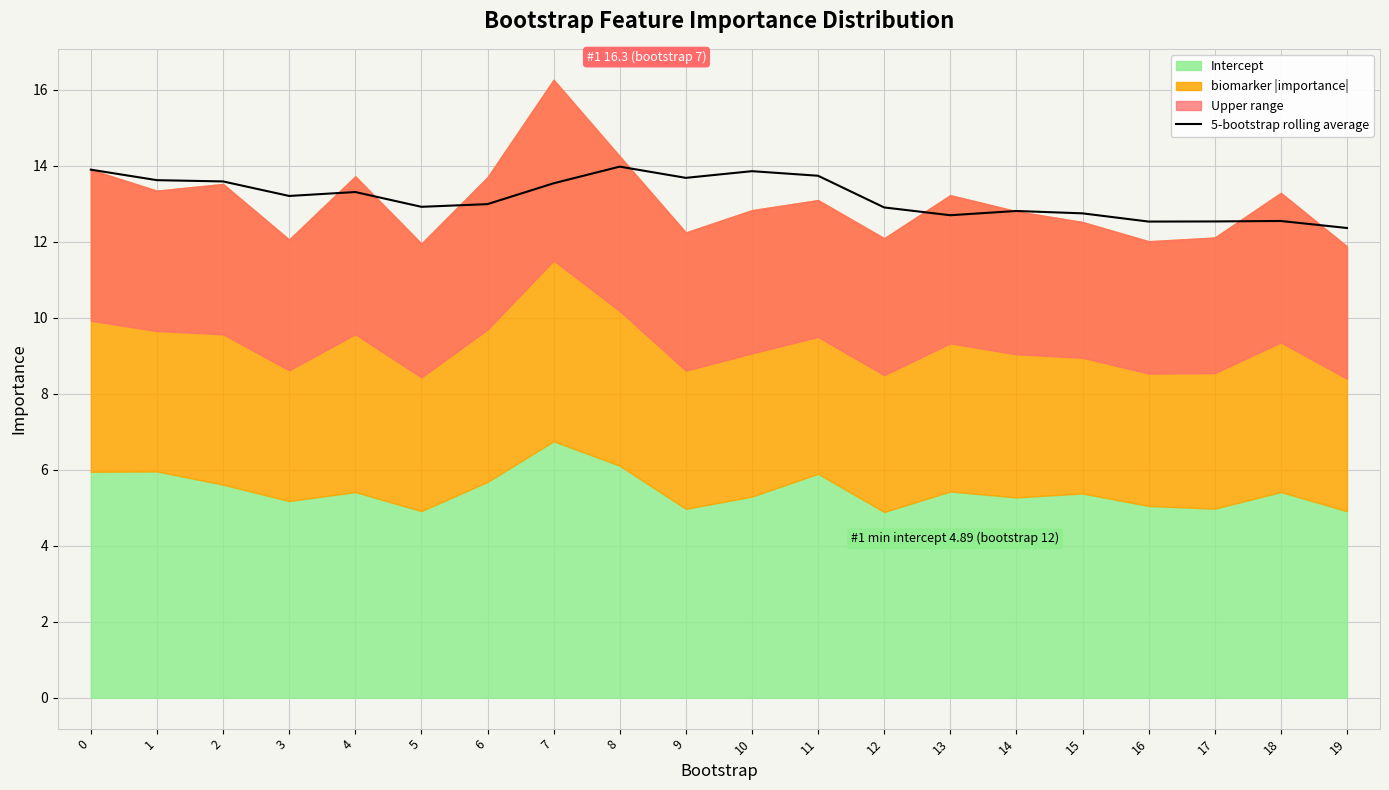

What is the smallest value displayed?

12.4